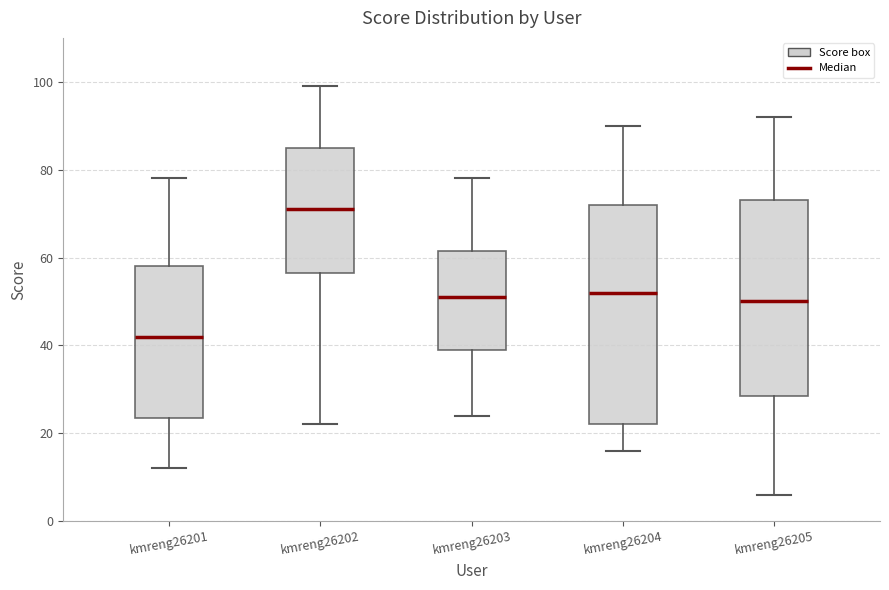

Which box is the tallest, from its lower edge to its upper edge?

kmreng26204